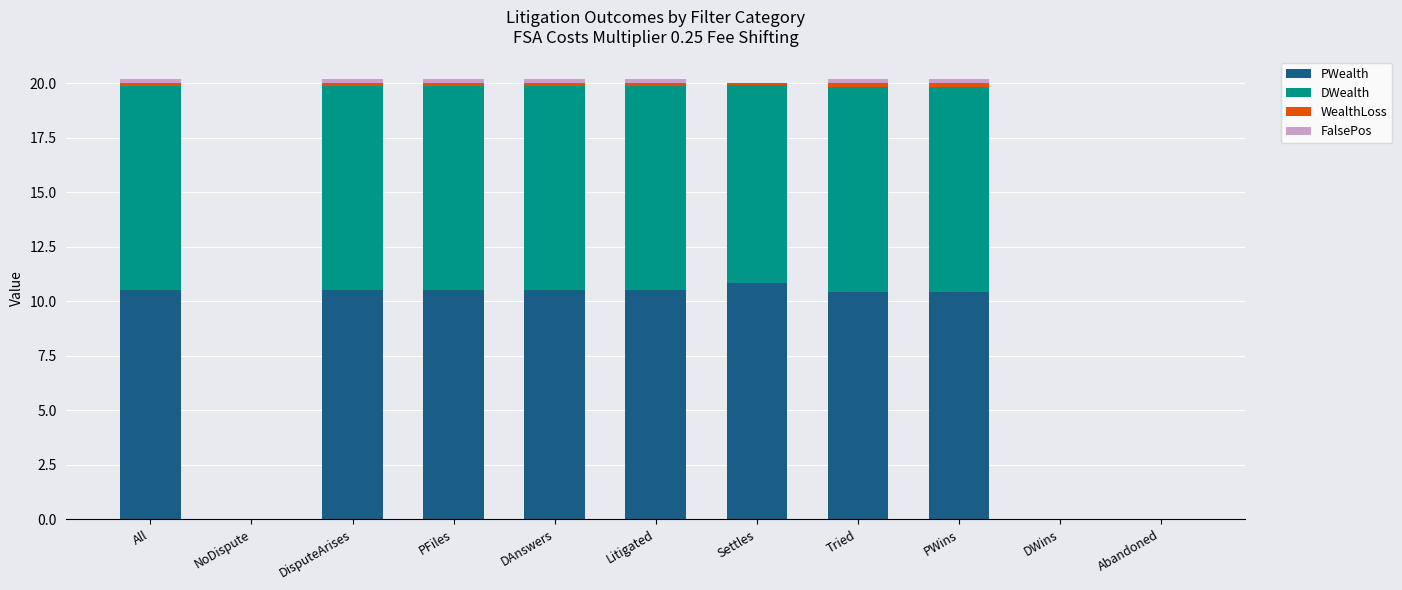

At which label does PWealth first exceed 10?

All